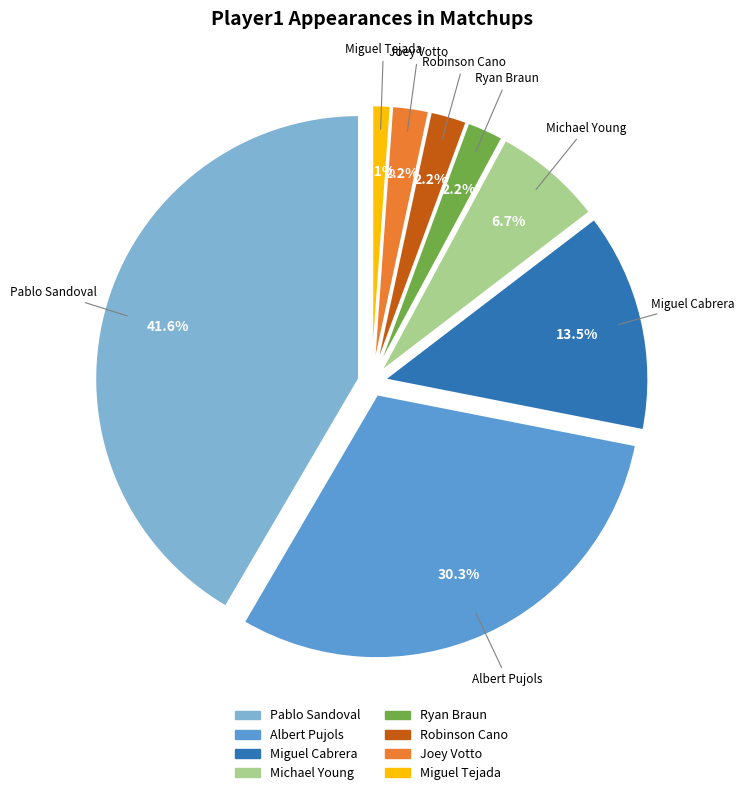

To the nearest percent, what is the average slice percentage?

12%